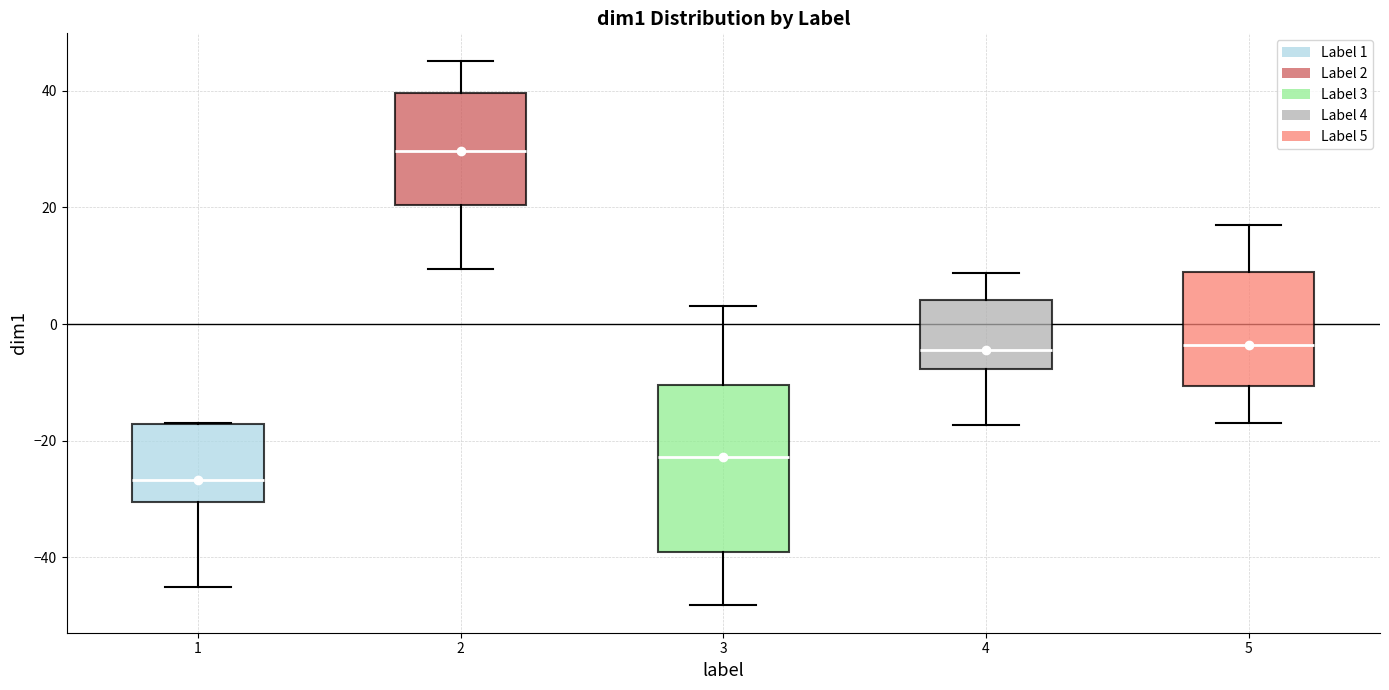

Which box has the lowest median line?

1